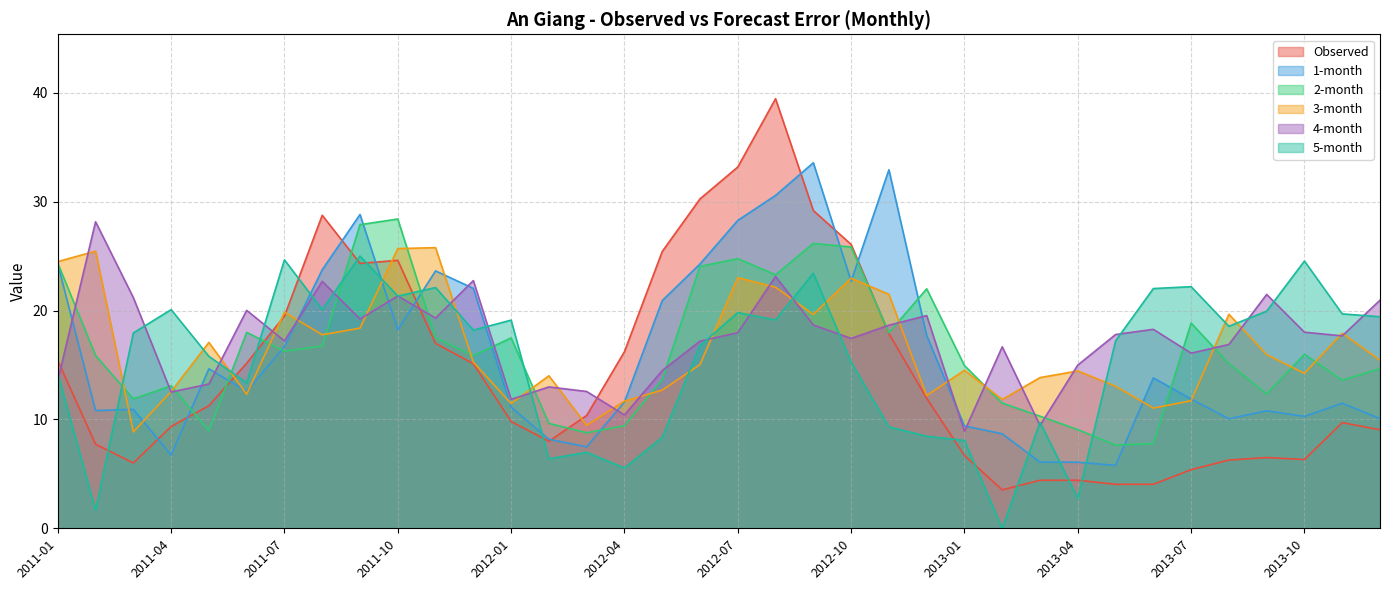

What is the label of the 32nd point from the left?

2013-08